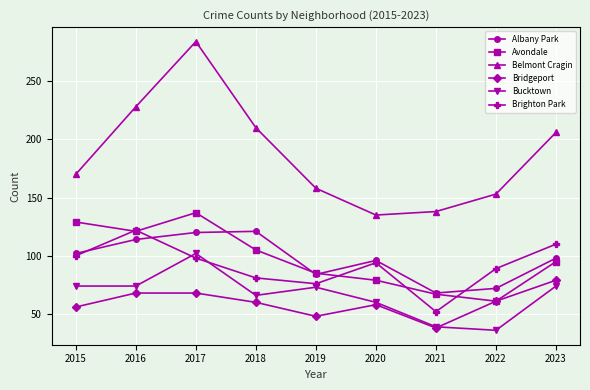

What is the lowest value of the Albany Park series?

68